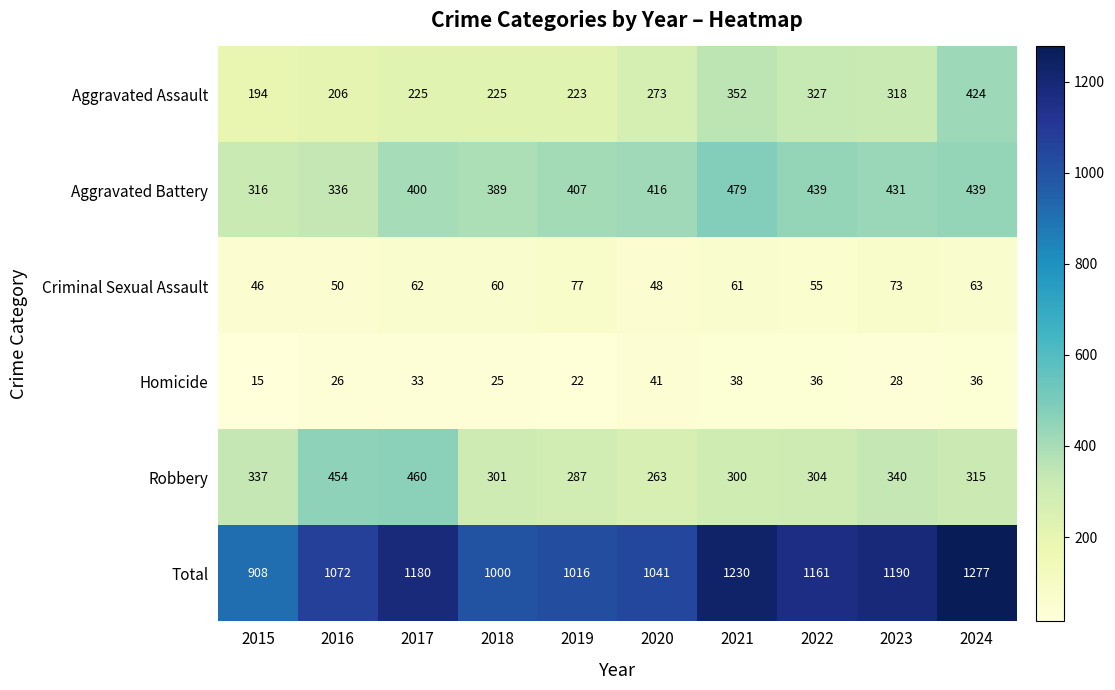

What is the average value of the Robbery series?

336